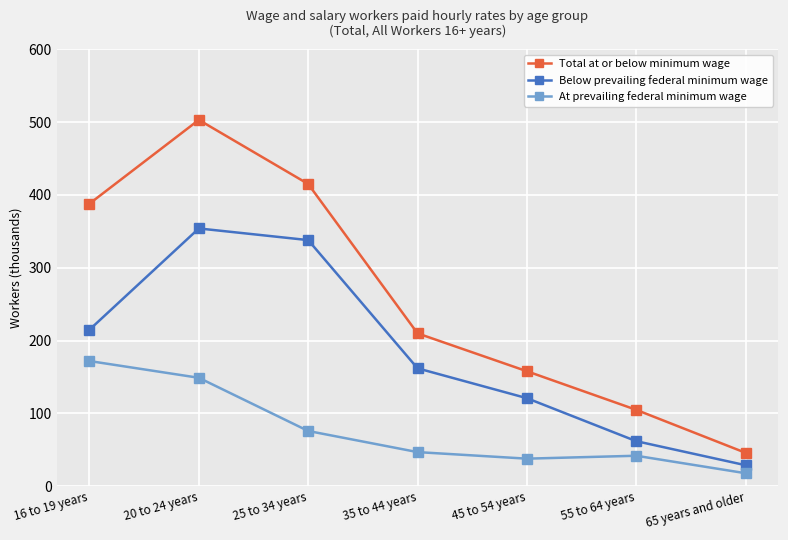

What is the minimum value for At prevailing federal minimum wage?

18